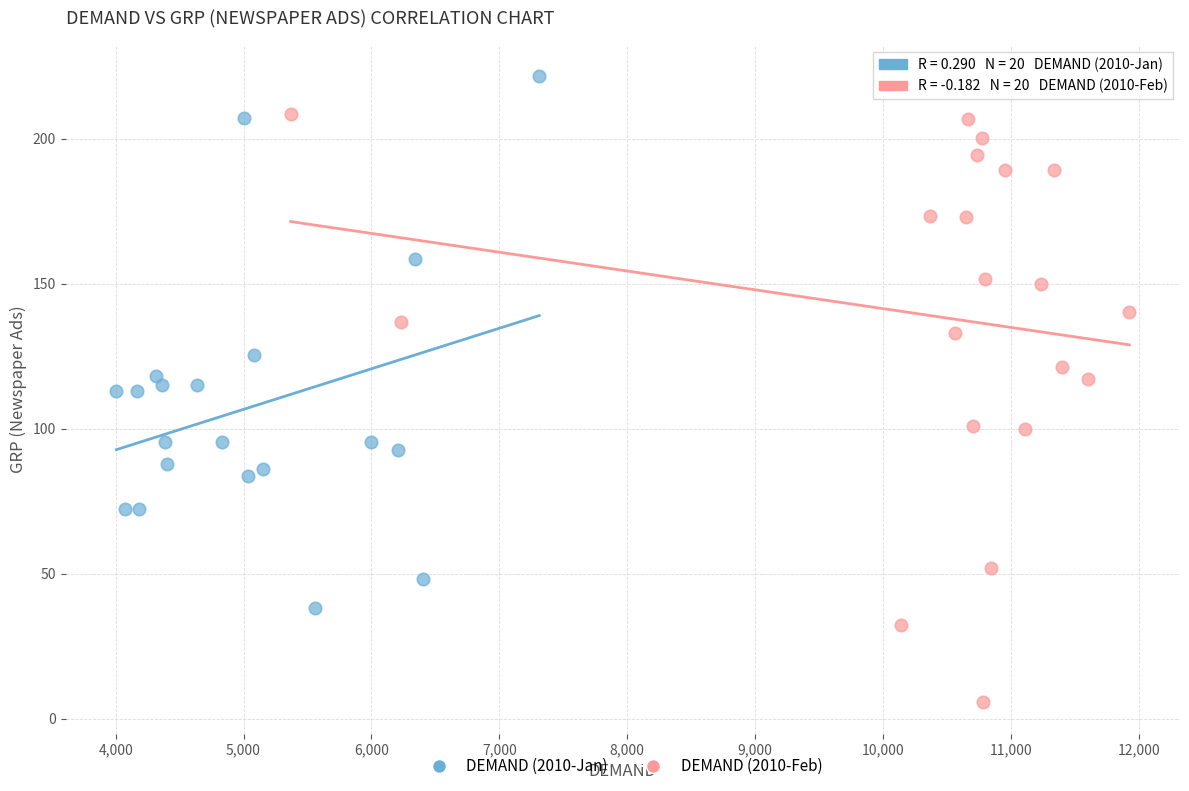

What are all the series names shown in the legend?

DEMAND (2010-Jan), DEMAND (2010-Feb)